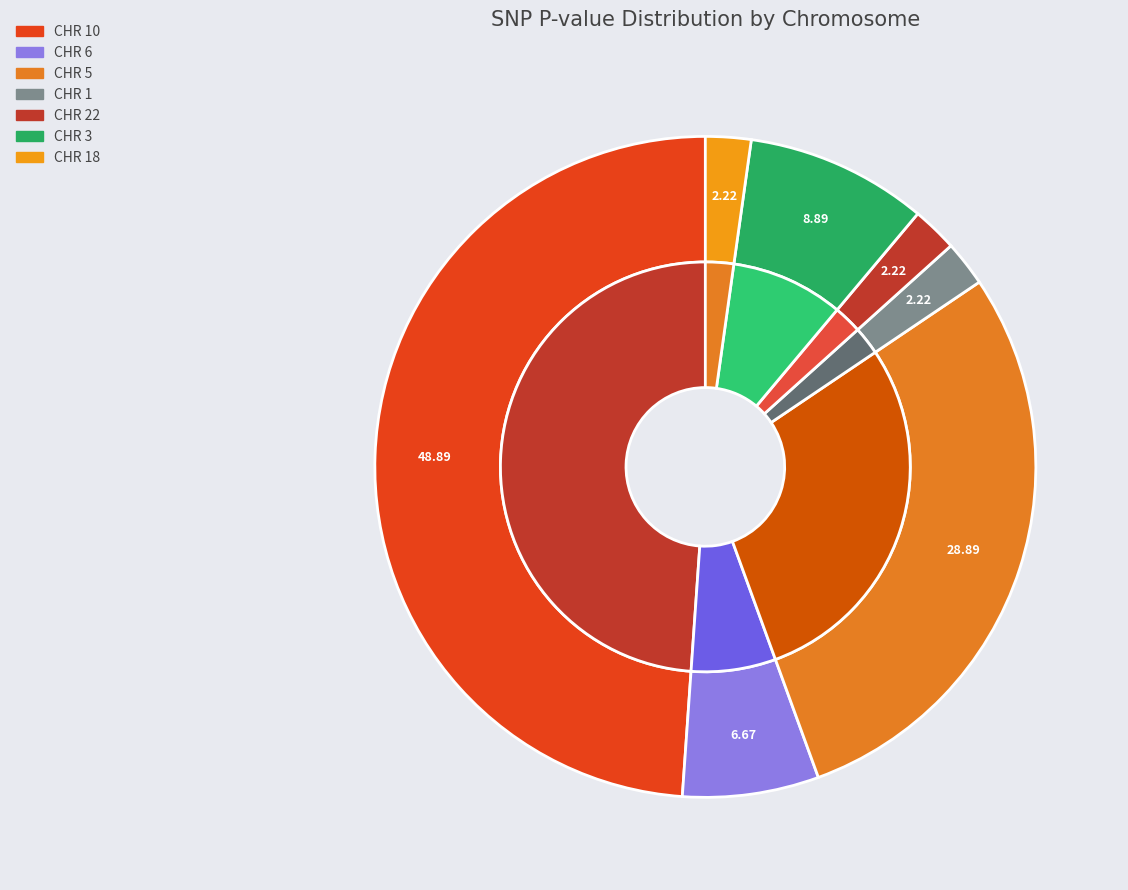

Is CHR 1 the majority of the pie?

No